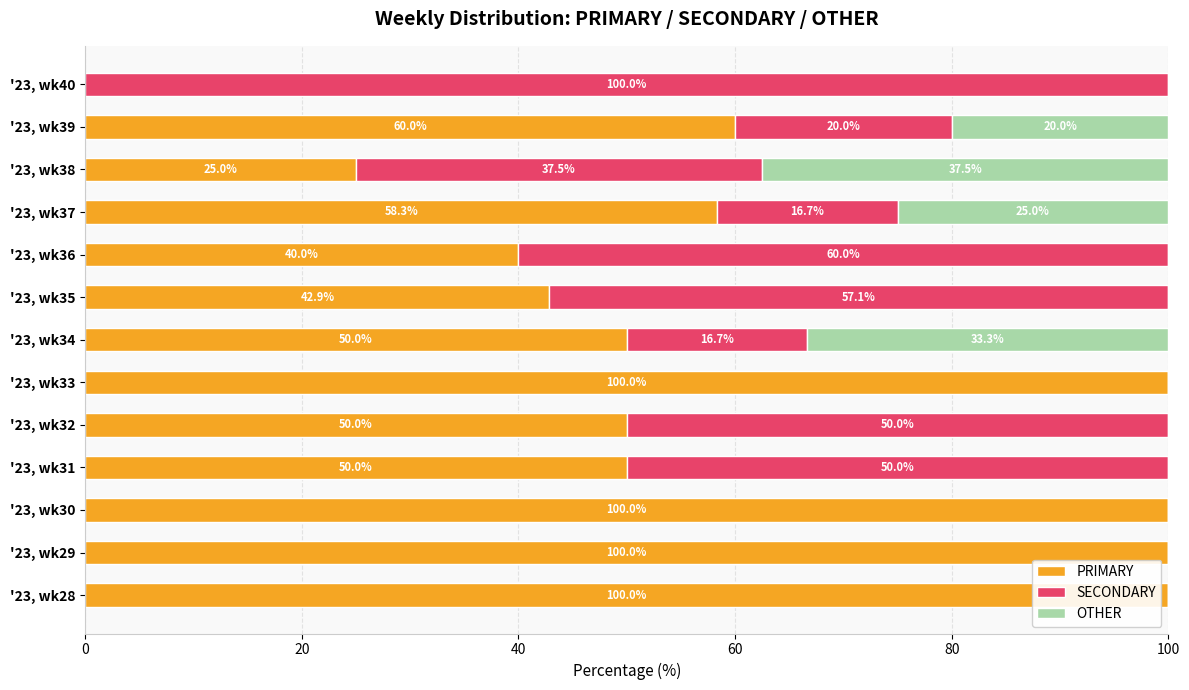

What is the approximate value of PRIMARY at '23, wk34?

50.0